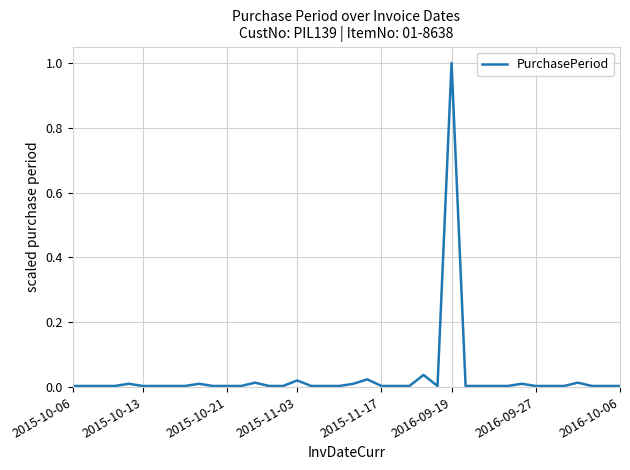

What is the difference between the maximum and minimum values?

1.0